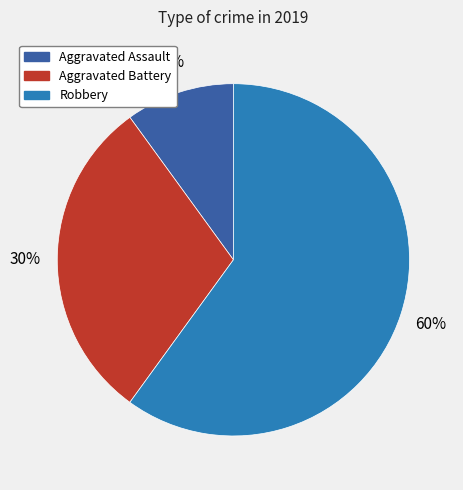

Count the number of slices in the pie.

3